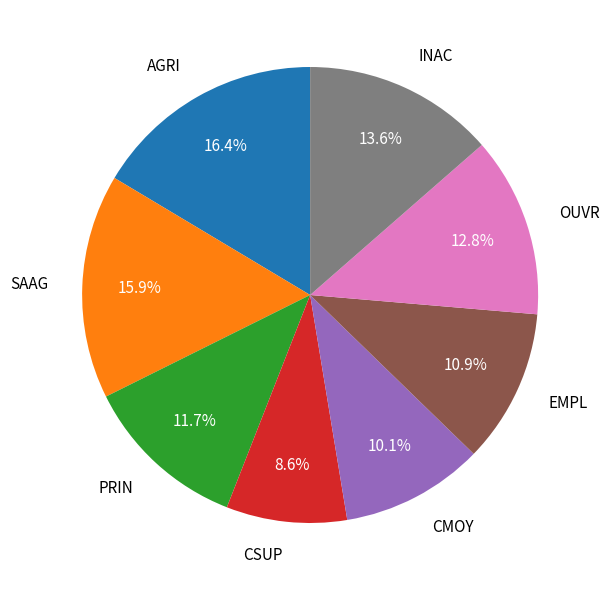

Is there any slice that represents more than half of the pie?

No